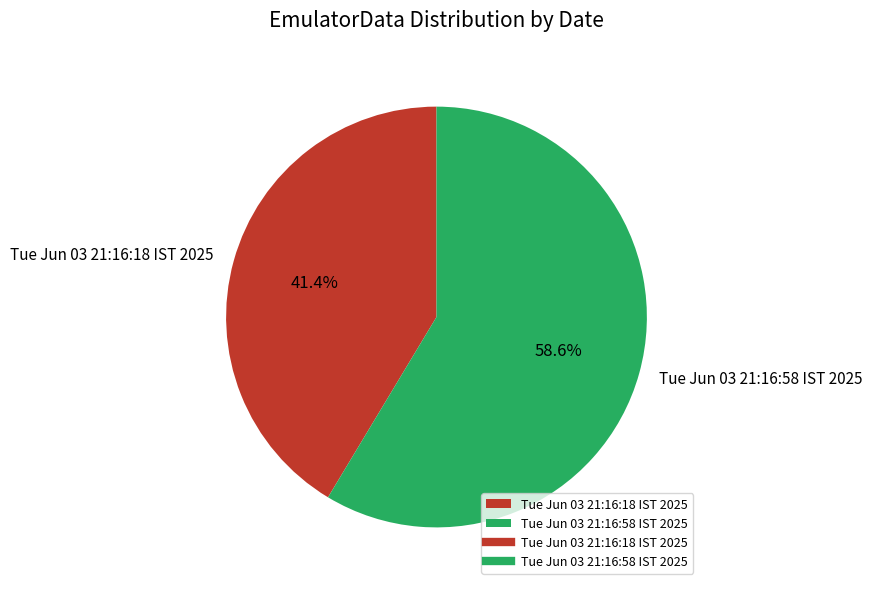

Is it true that Tue Jun 03 21:16:58 IST 2025 is 59% of the pie?

True